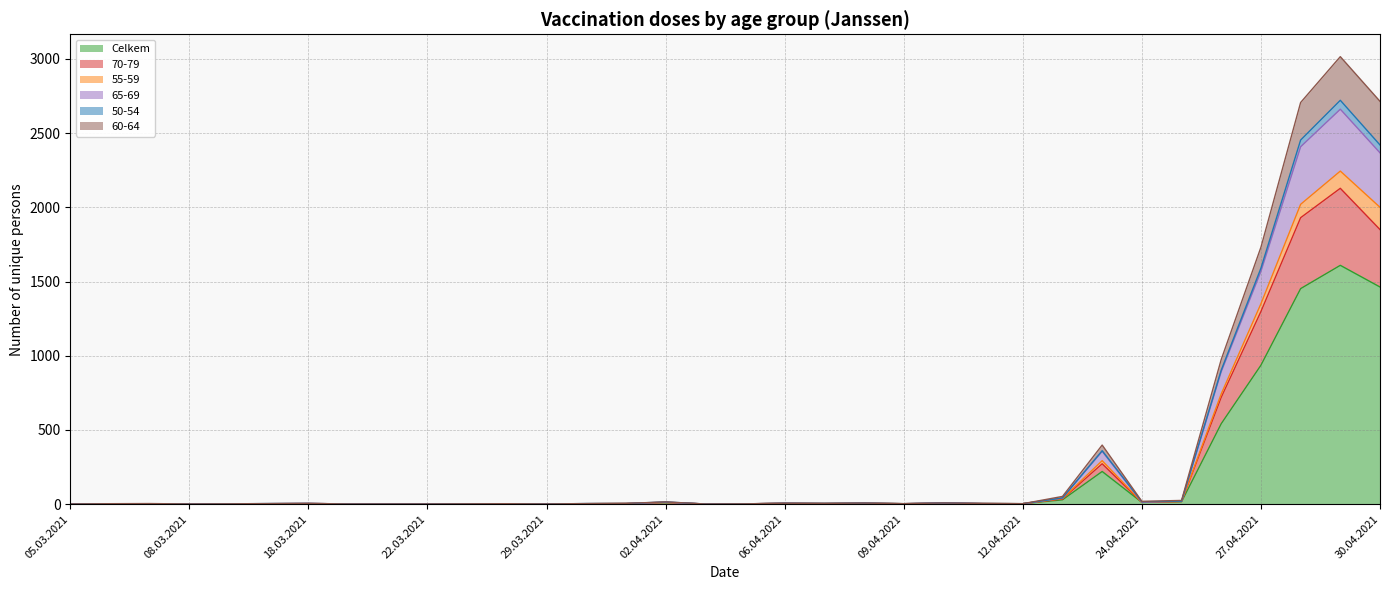

How many interior local valleys does the Celkem series have?

6